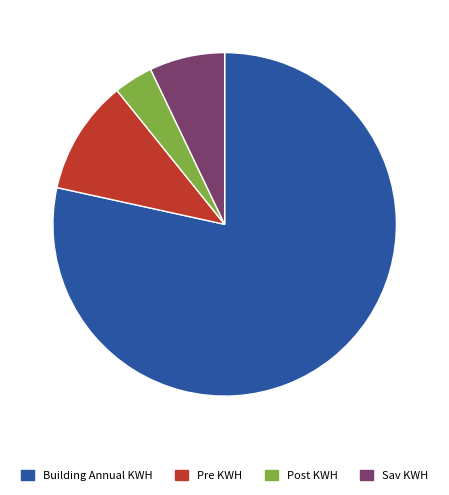

Rank the categories by value from highest to lowest.

Building Annual KWH, Pre KWH, Sav KWH, Post KWH